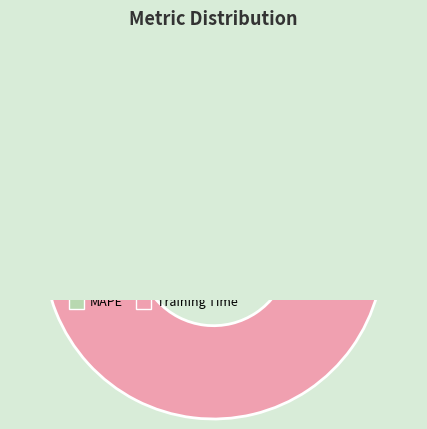

Rank the categories by value from highest to lowest.

Training Time, SMAPE, MAPE, MSE, Inference Time